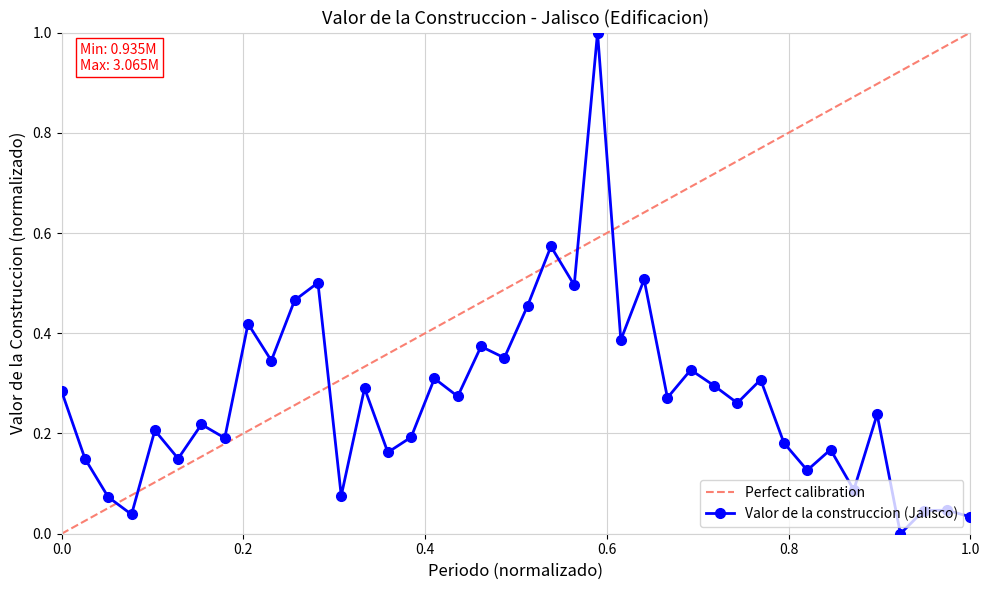

How many interior local peaks does the Valor de la construccion (Jalisco) series have?

15